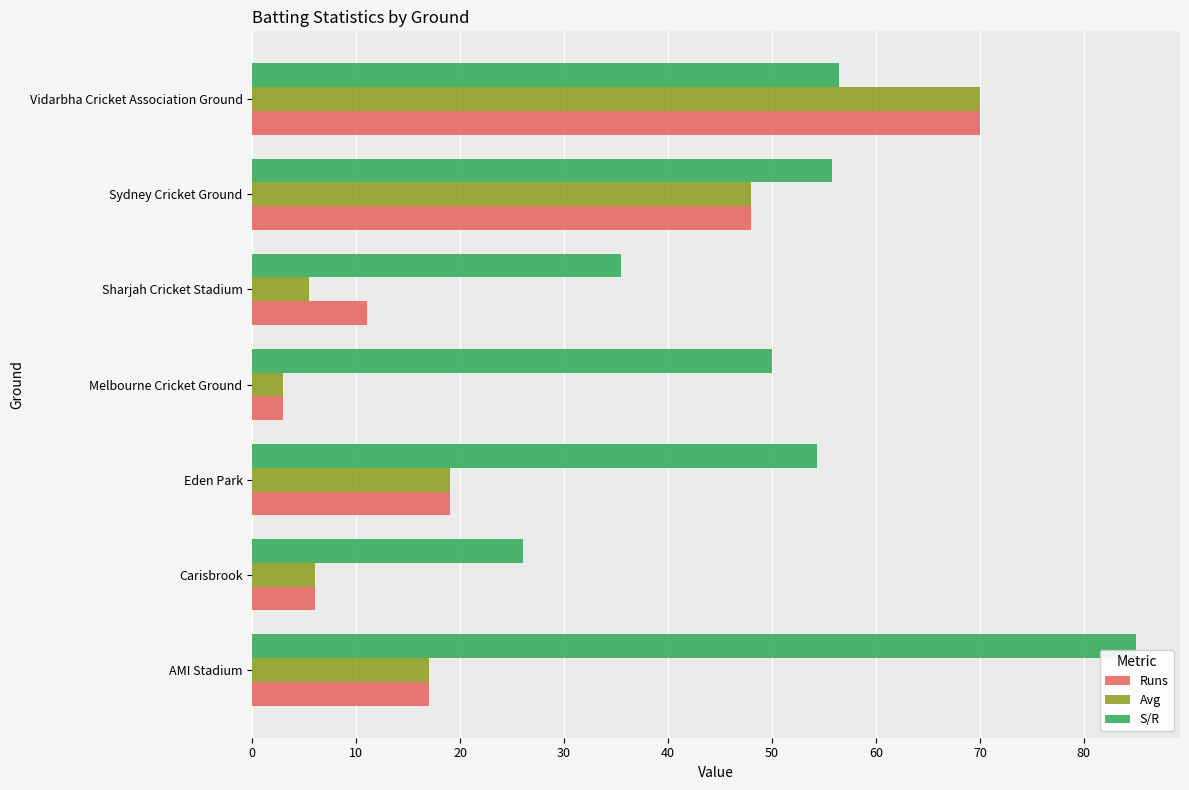

How many values in the Runs series are below 17?

3